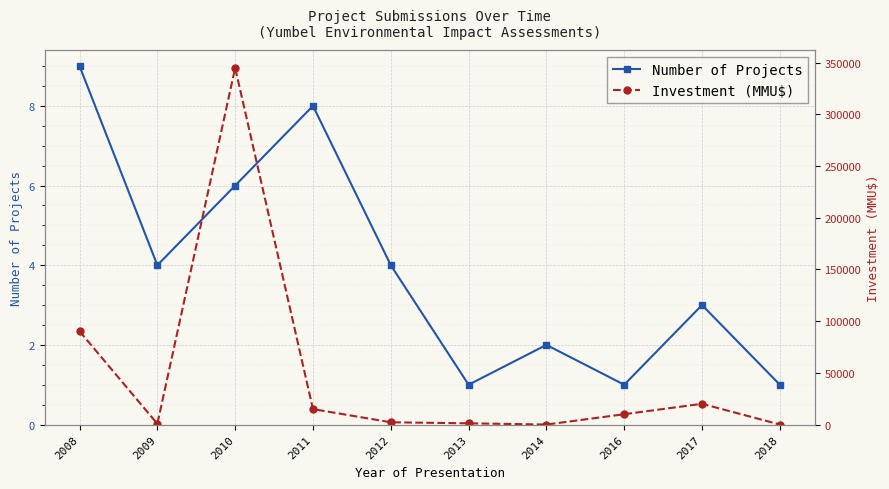

What is the difference between the maximum and minimum values in the Investment (MMU$) series?

344850